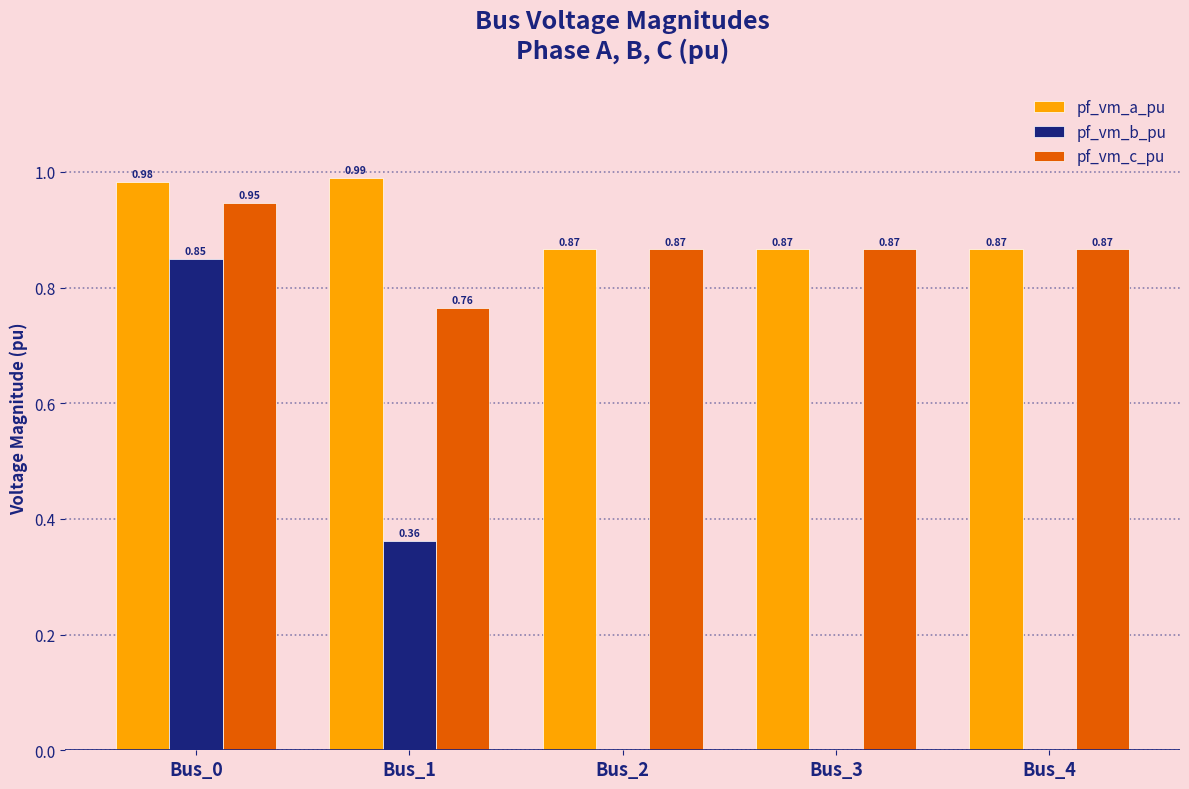

Which series changed the most between Bus_0 and Bus_2?

pf_vm_b_pu